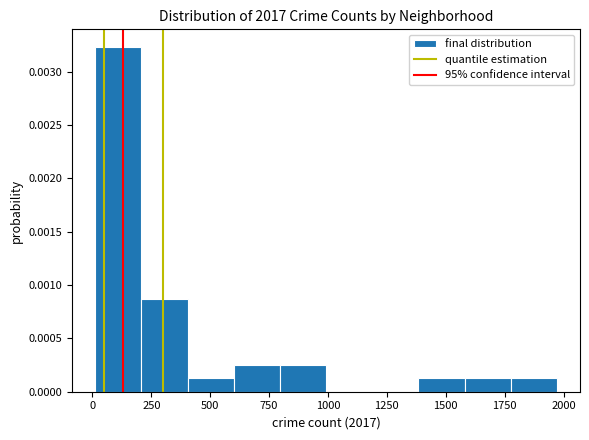

Around what value on the x-axis is the tallest bar? Give the approximate position of its centre, as read against the axis.

100